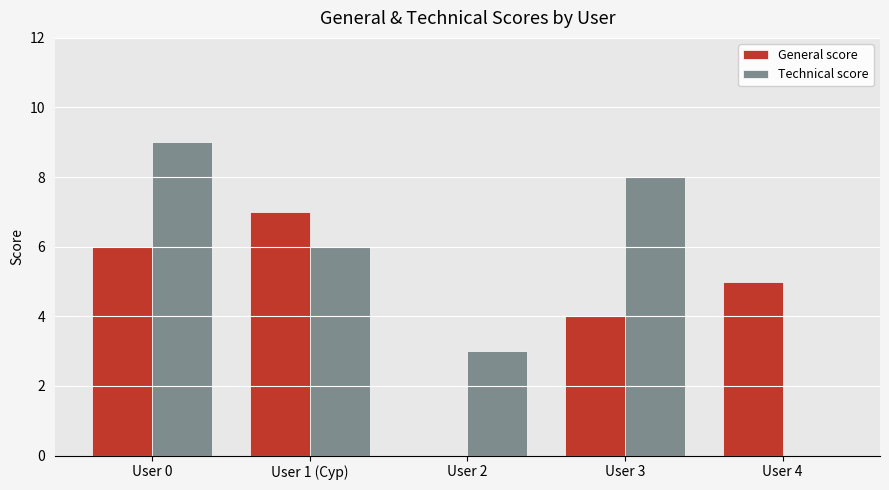

What is the sum of all Technical score values?

26